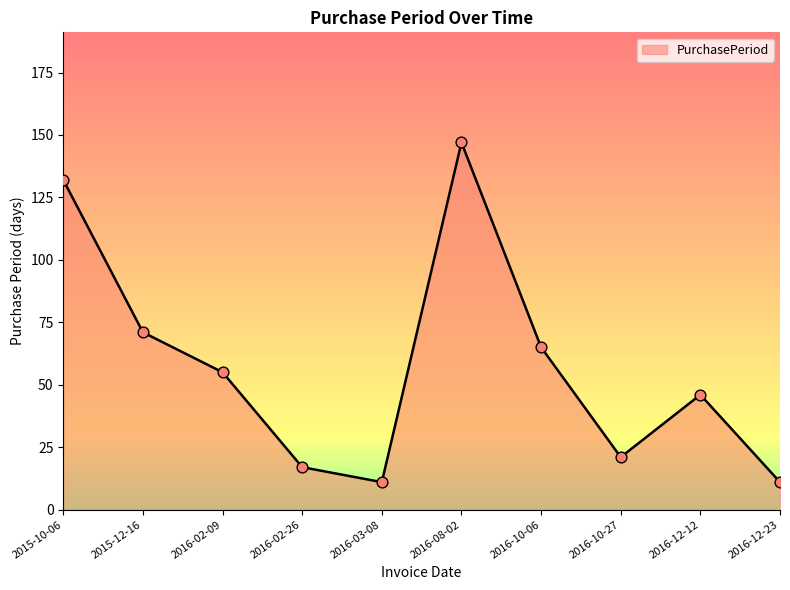

Approximately how many times larger is the value at 2015-10-06 compared to 2016-03-08?

12.0